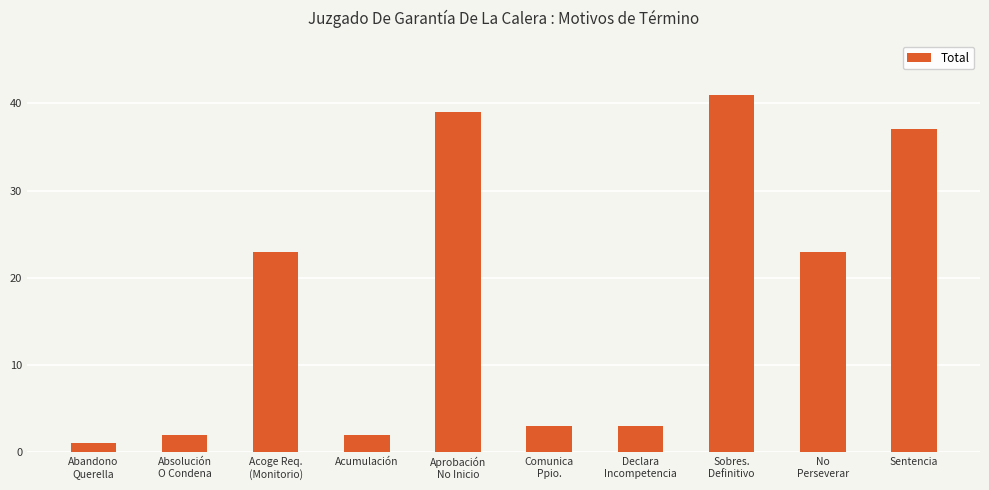

What is the value of the 9th bar from the left?

23